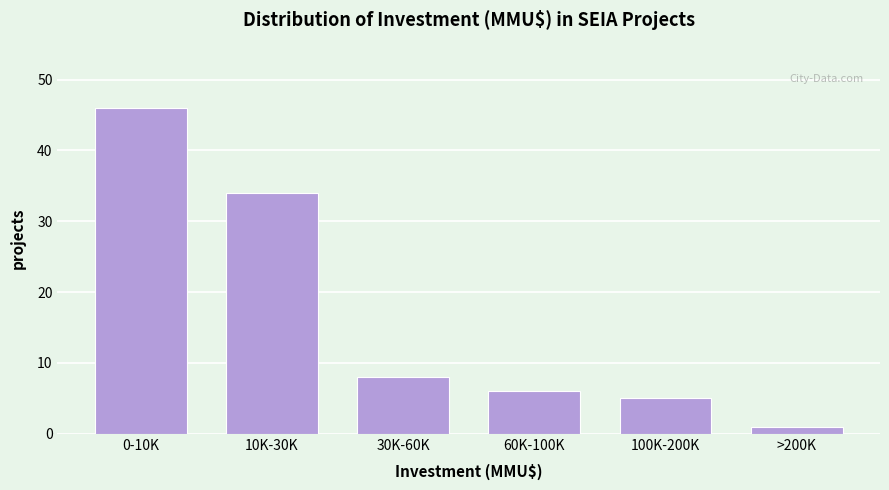

Reading right to left, transcribe all the data shown in this chart.

>200K=1	100K-200K=5	60K-100K=6	30K-60K=8	10K-30K=34	0-10K=46